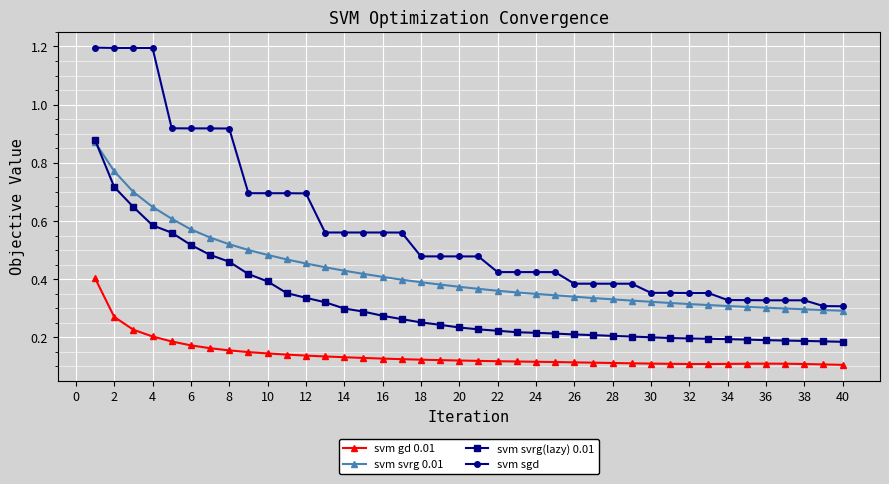

Count the svm svrg 0.01 values in the range 0 to 1.

40